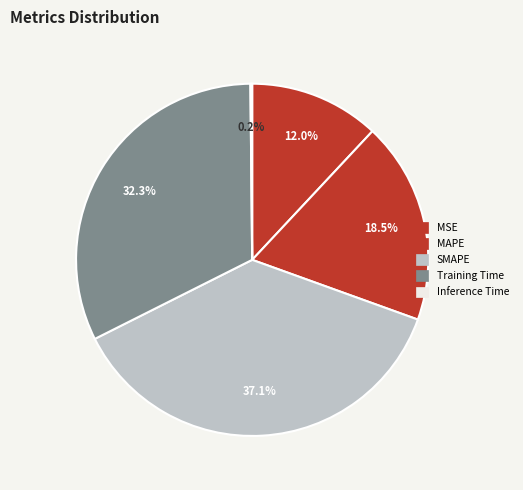

What is the smallest slice in the pie chart?

Inference Time